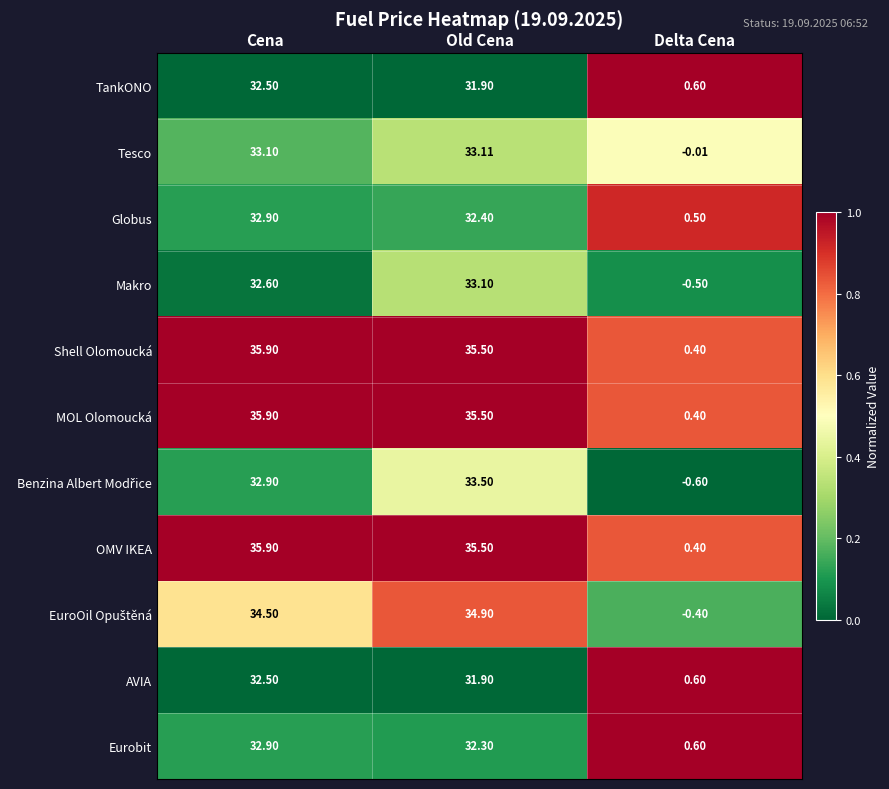

Which category has the highest value in the OMV IKEA series?

Cena